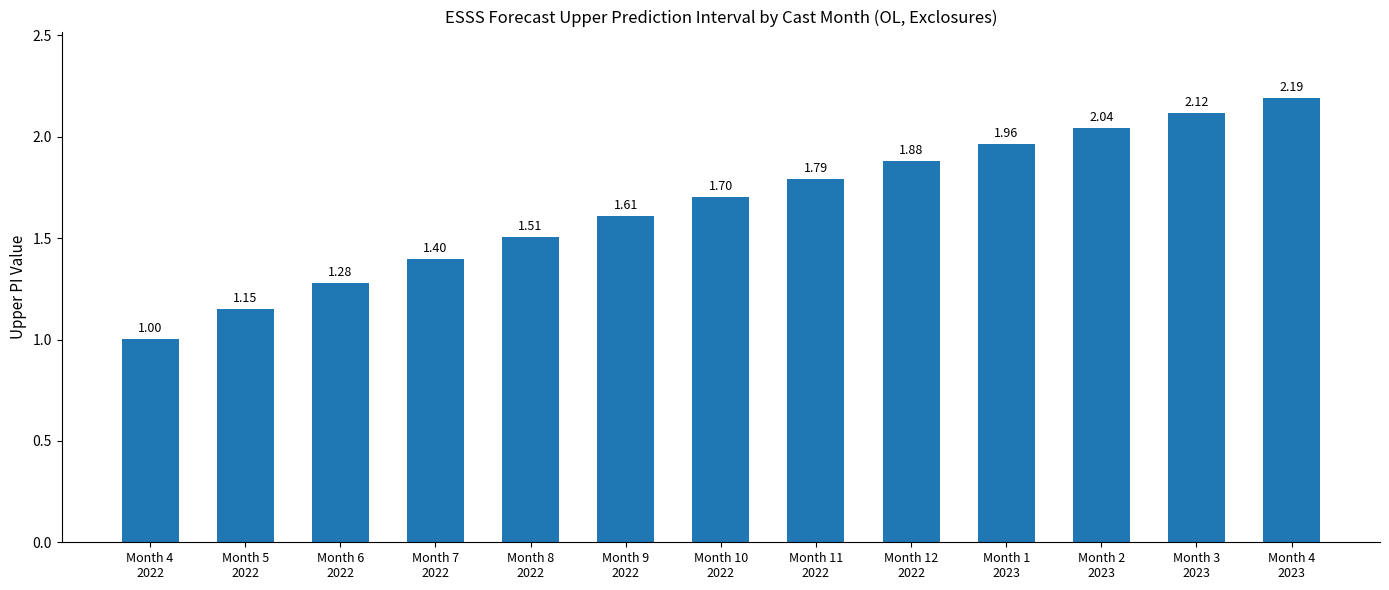

What is the difference between the maximum and second lowest values?

1.0